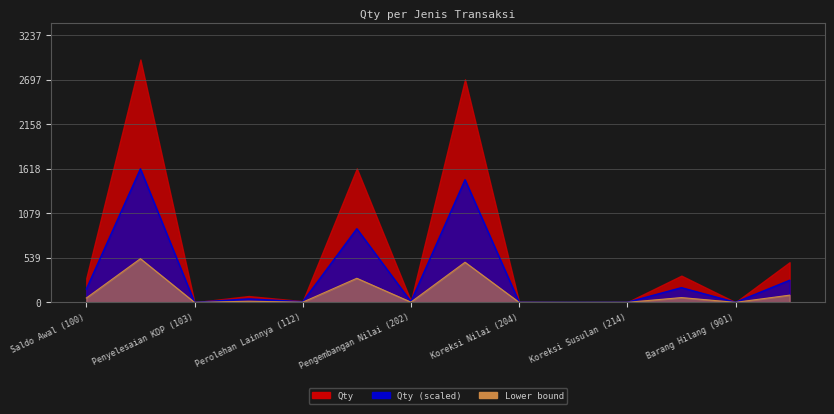

True or false: the data has more than 1 interior local peaks.

True